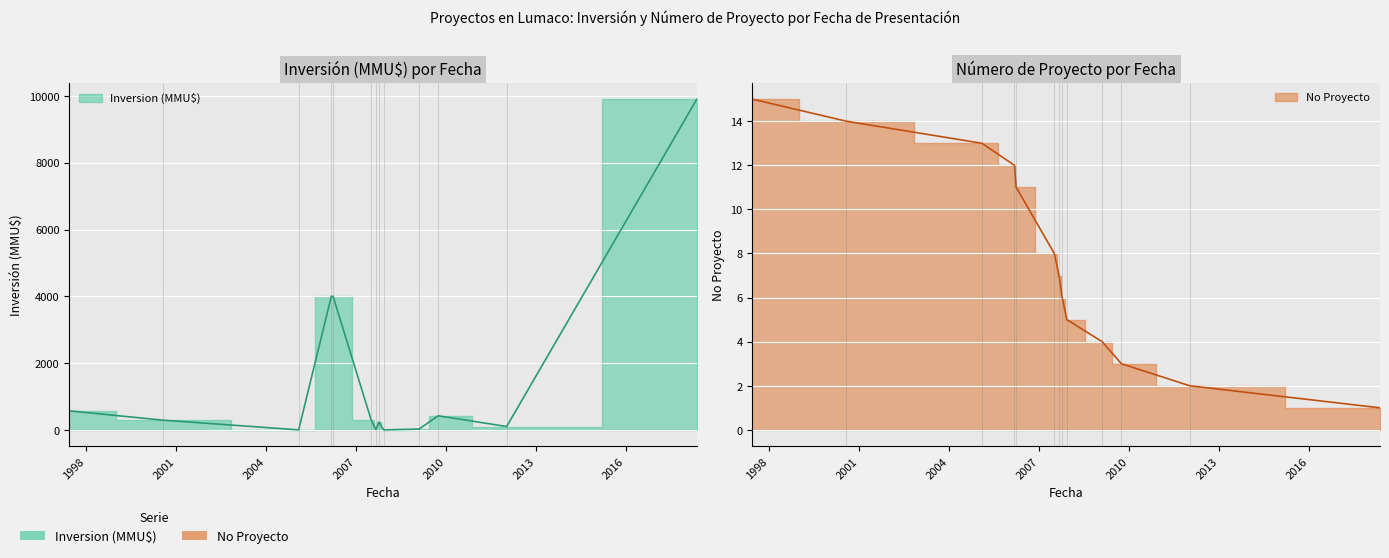

Where do No Proyecto and Inversion (MMU$) first cross each other?

2000-07-27 and 2005-02-01